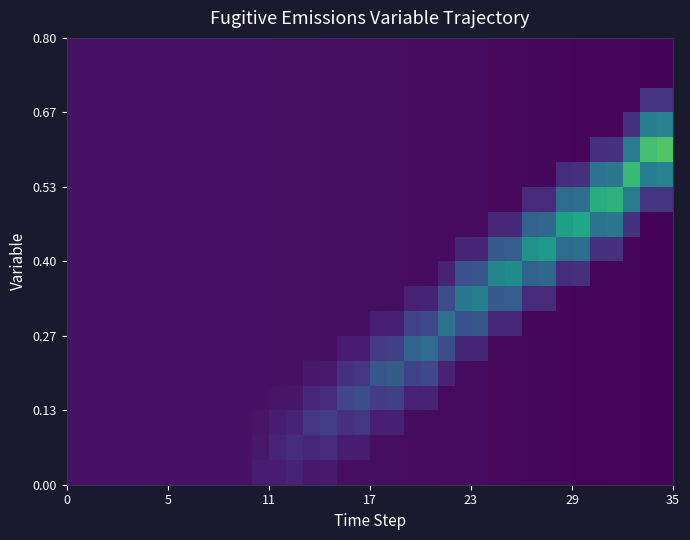

At how many categories does at least one series exceed 0?

36